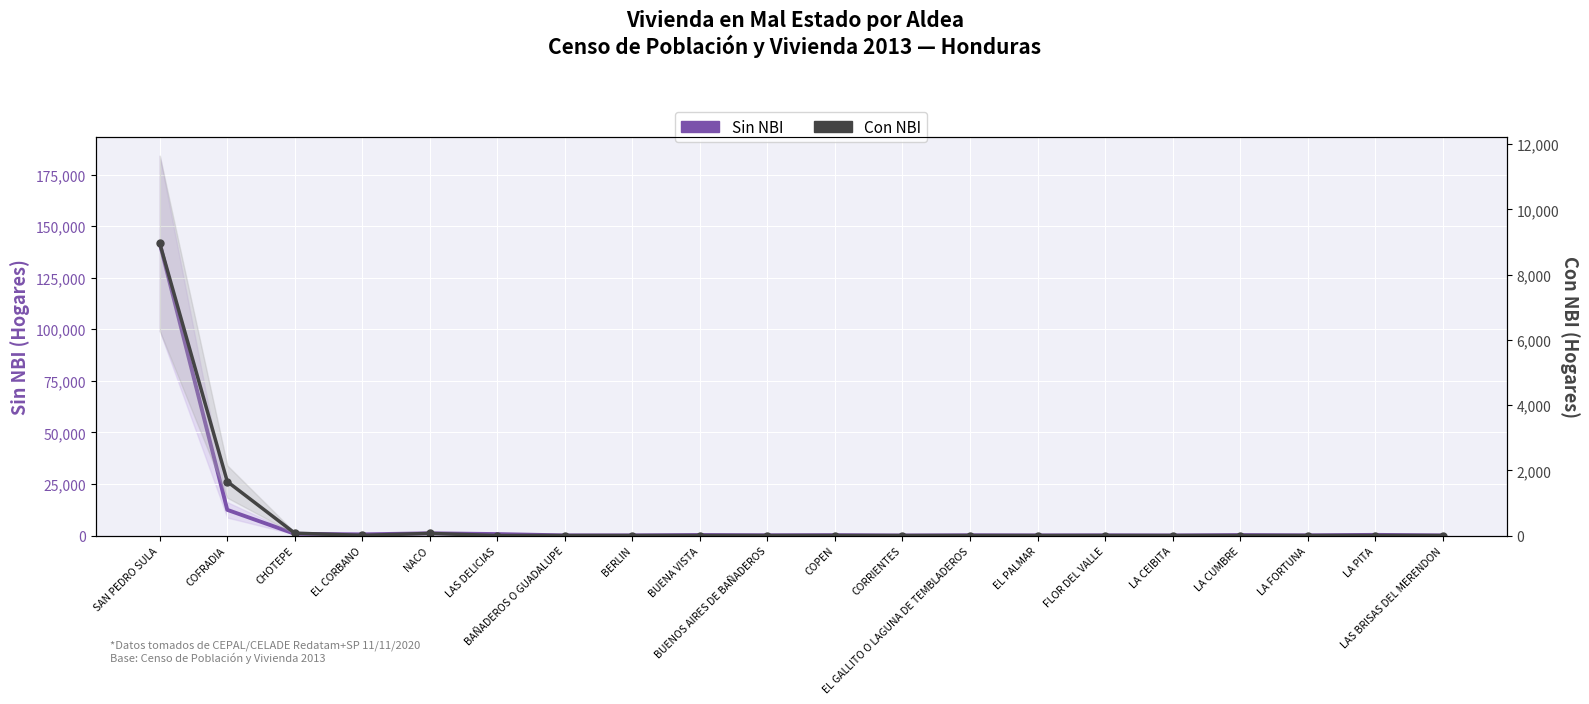

Reading left to right, list all the values displayed in this chart.

Sin NBI: SAN PEDRO SULA=141673	COFRADIA=12449	CHOTEPE=832	EL CORBANO=558	NACO=1077	LAS DELICIAS=700	BAÑADEROS O GUADALUPE=62	BERLIN=69	BUENA VISTA=251	BUENOS AIRES DE BAÑADEROS=118	COPEN=185	CORRIENTES=12	EL GALLITO O LAGUNA DE TEMBLADEROS=124	EL PALMAR=60	FLOR DEL VALLE=100	LA CEIBITA=35	LA CUMBRE=220	LA FORTUNA=93	LA PITA=321	LAS BRISAS DEL MERENDON=49
Con NBI: SAN PEDRO SULA=8960	COFRADIA=1654	CHOTEPE=72	EL CORBANO=5	NACO=65	LAS DELICIAS=0	BAÑADEROS O GUADALUPE=0	BERLIN=0	BUENA VISTA=0	BUENOS AIRES DE BAÑADEROS=0	COPEN=0	CORRIENTES=0	EL GALLITO O LAGUNA DE TEMBLADEROS=0	EL PALMAR=0	FLOR DEL VALLE=0	LA CEIBITA=0	LA CUMBRE=0	LA FORTUNA=0	LA PITA=0	LAS BRISAS DEL MERENDON=0